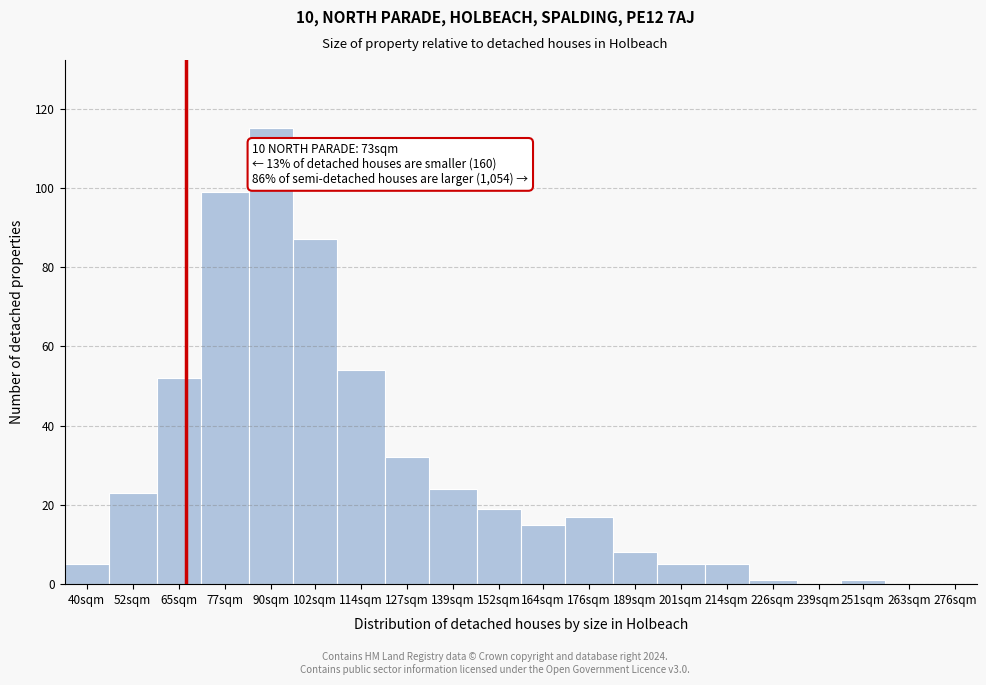

What is the greatest value displayed?

115